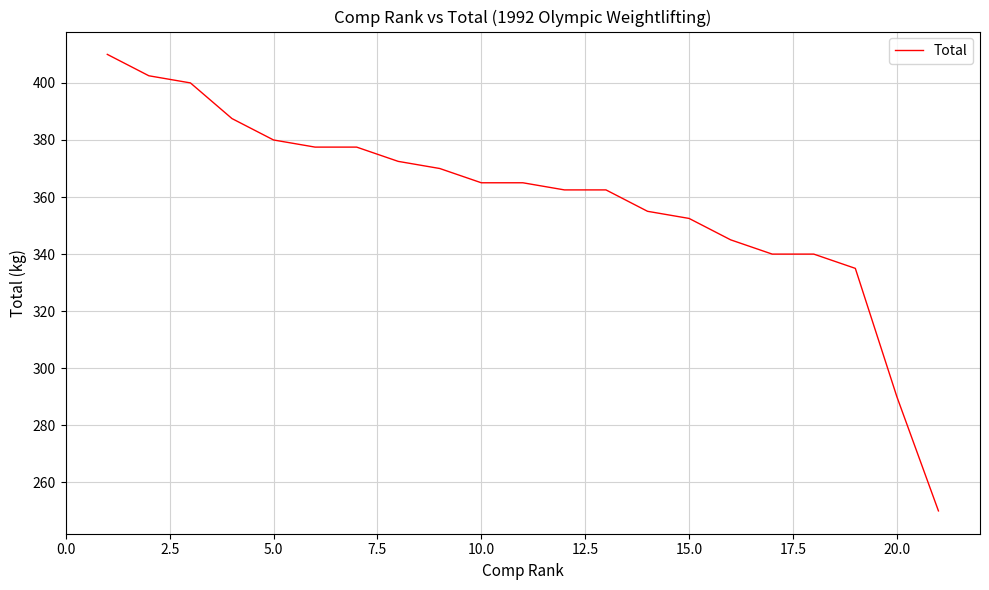

What is the maximum value shown in the chart?

410.0